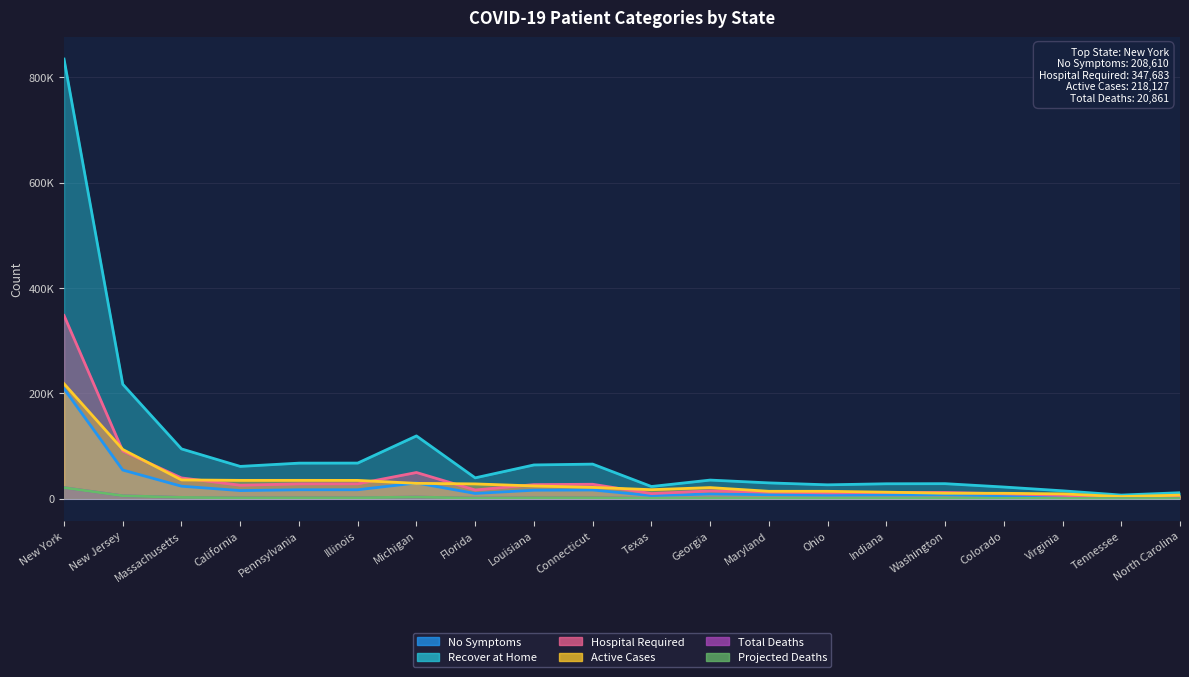

What is the minimum value shown in the chart?

170